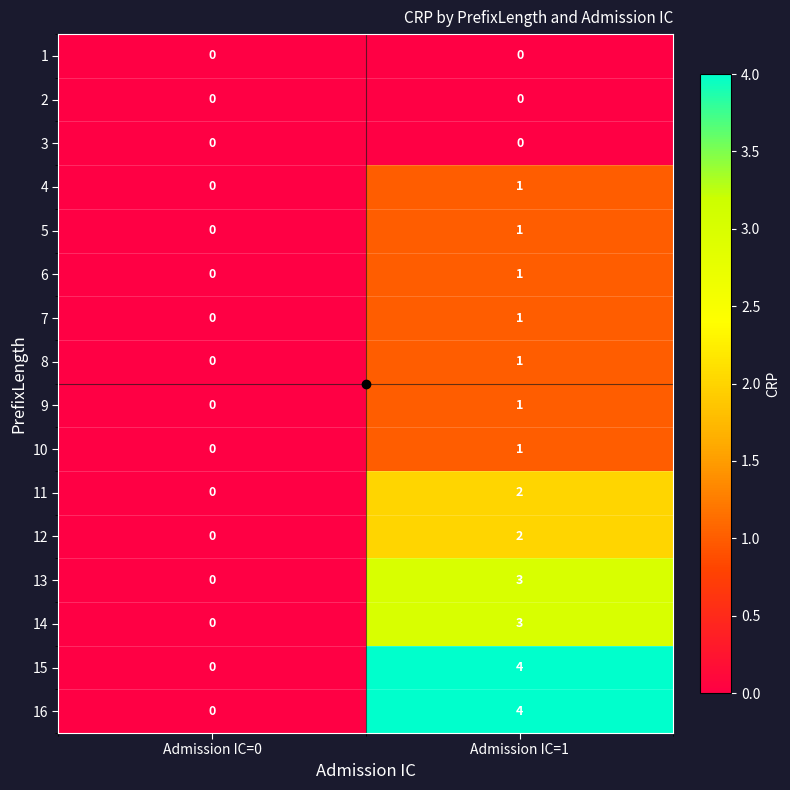

True or false: 2 has a value of 0 at Admission IC=1.

True